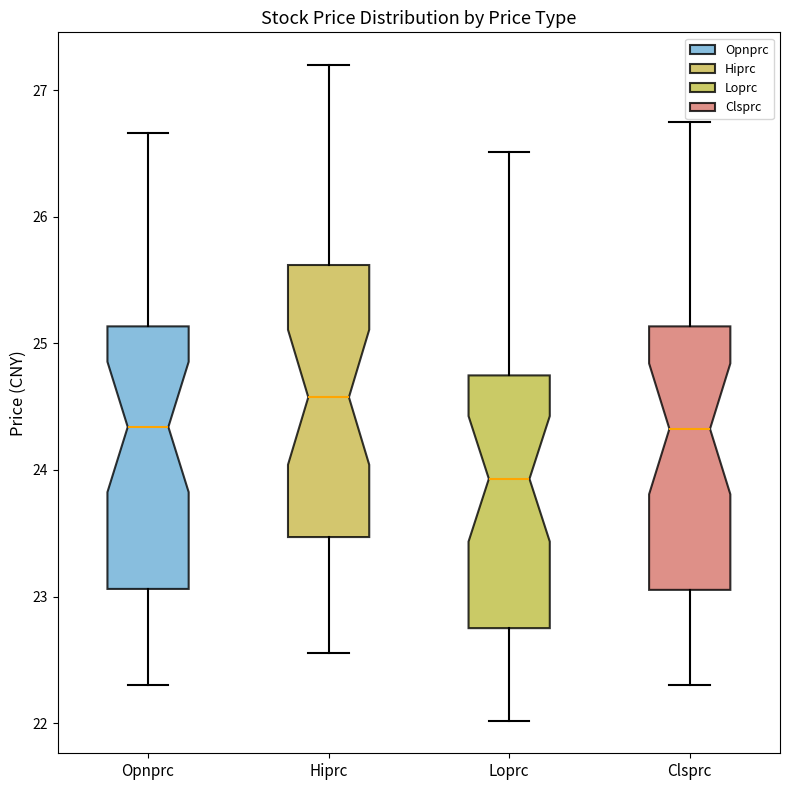

Where is the upper edge of the box for Opnprc on the y-axis? The values are not printed on the chart, so give them approximately, as read against the axis.

25.1